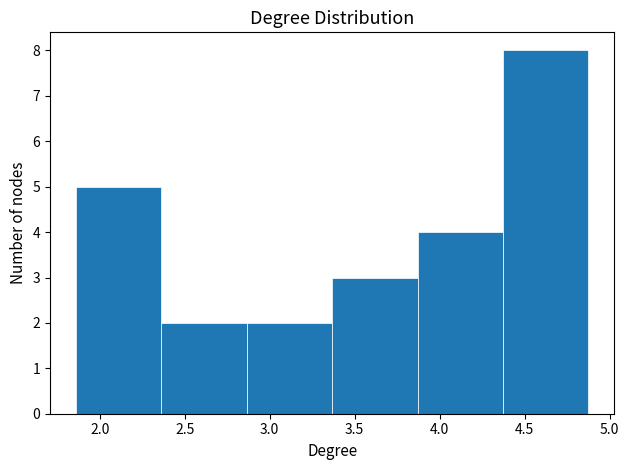

Reading left to right, list every bar in this chart as the range it spans on the x-axis followed by its height. Neither the bar edges nor the heights are printed on the chart, so give them approximately, as read against the axes.

1.85 to 2.35: 5
2.35 to 2.85: 2
2.85 to 3.35: 2
3.35 to 3.85: 3
3.85 to 4.35: 4
4.35 to 4.85: 8